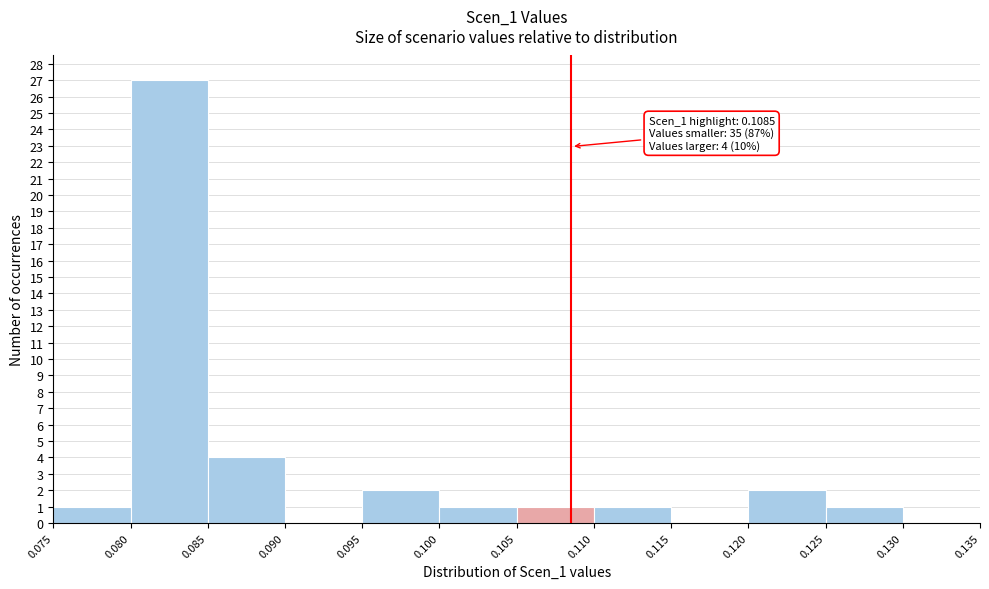

Which range on the x-axis has the tallest bar?

0.080 to 0.085